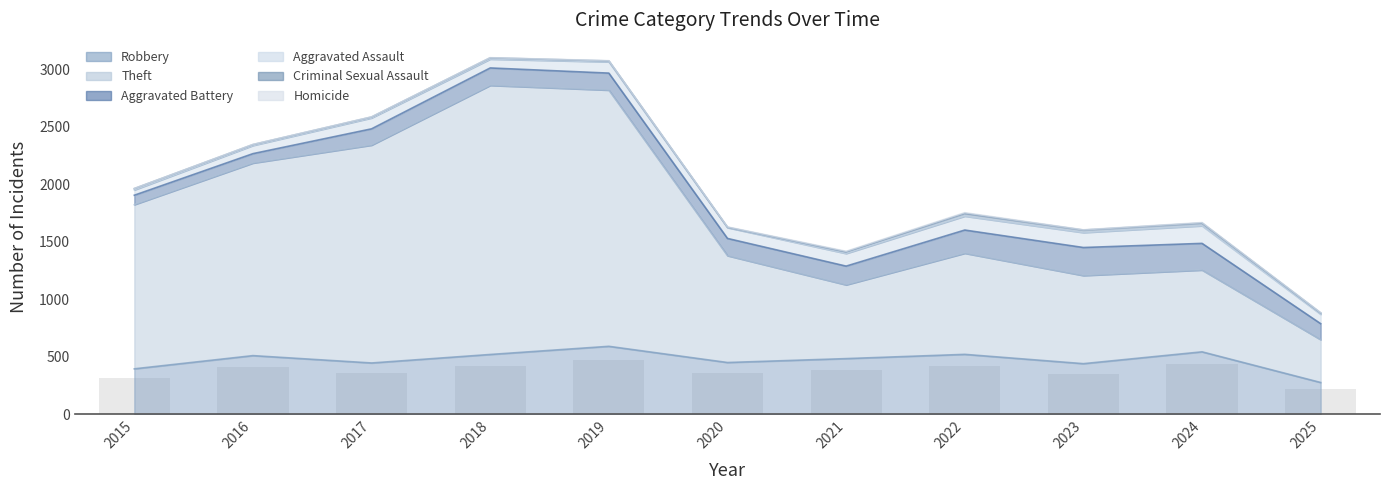

How many data points in Robbery are above 484?

5